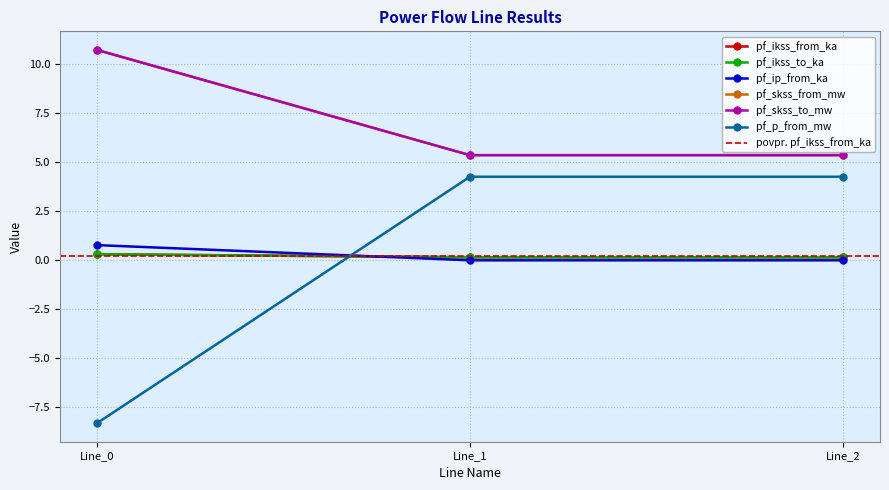

How many lines are shown in the chart?

6